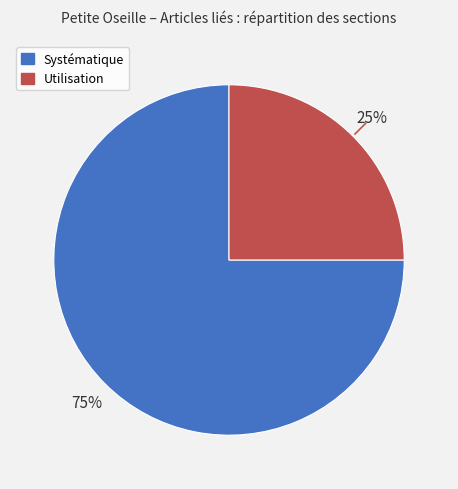

Between Utilisation and Systématique, which is larger?

Systématique